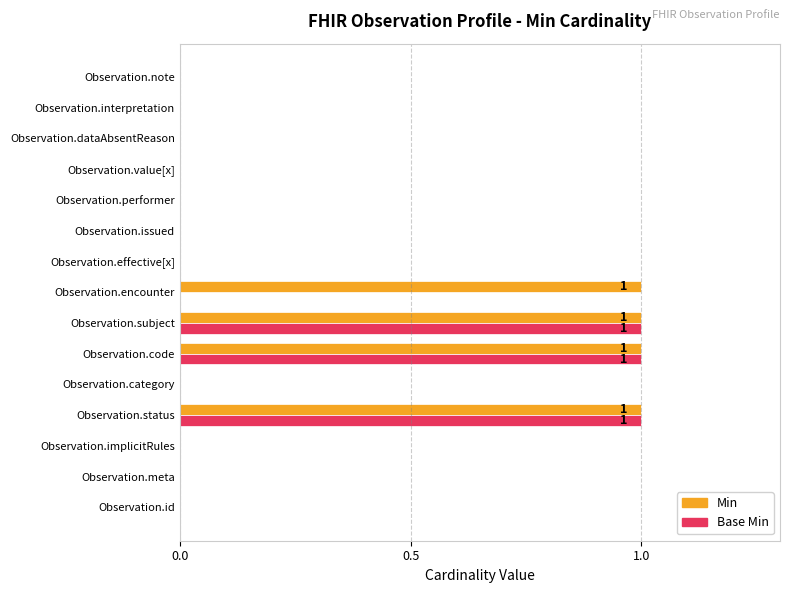

True or false: Base Min has a value of 0 at Observation.note.

True